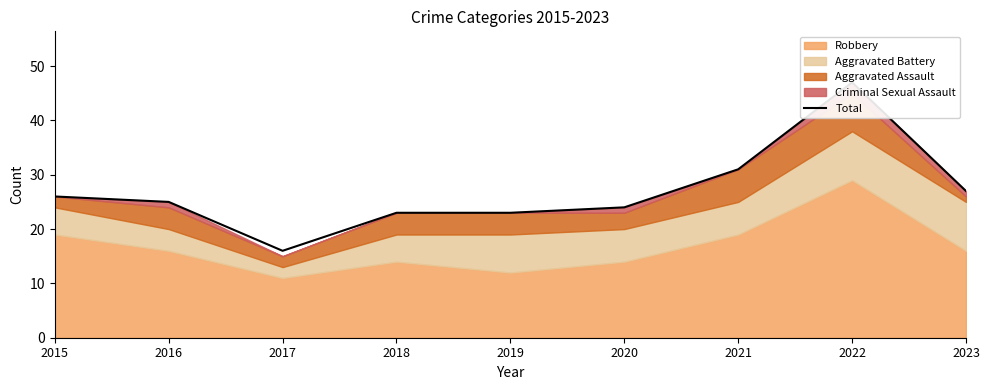

What is the change in value from 2015 to 2016?

-1